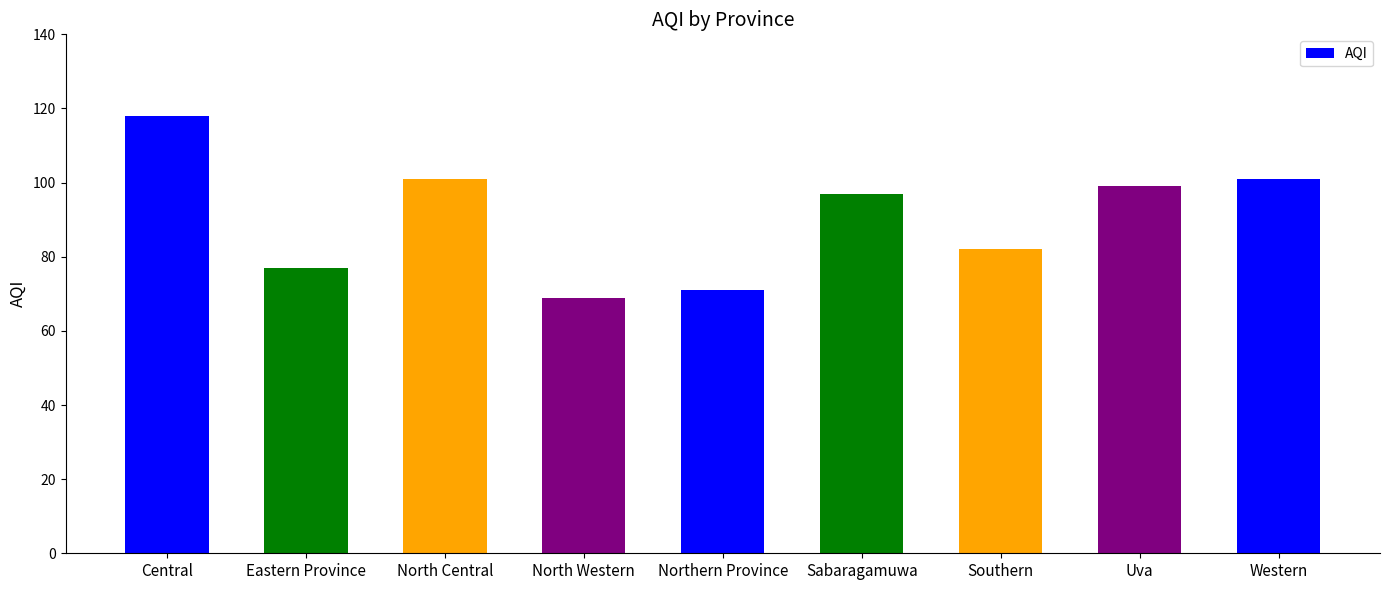

What position from the right is Central?

9